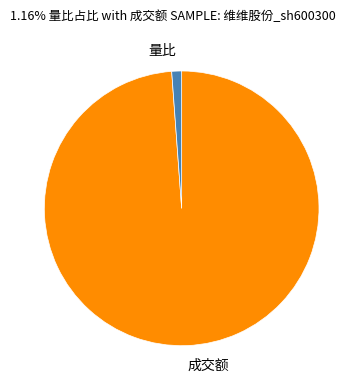

What is the smallest slice in the pie chart?

量比